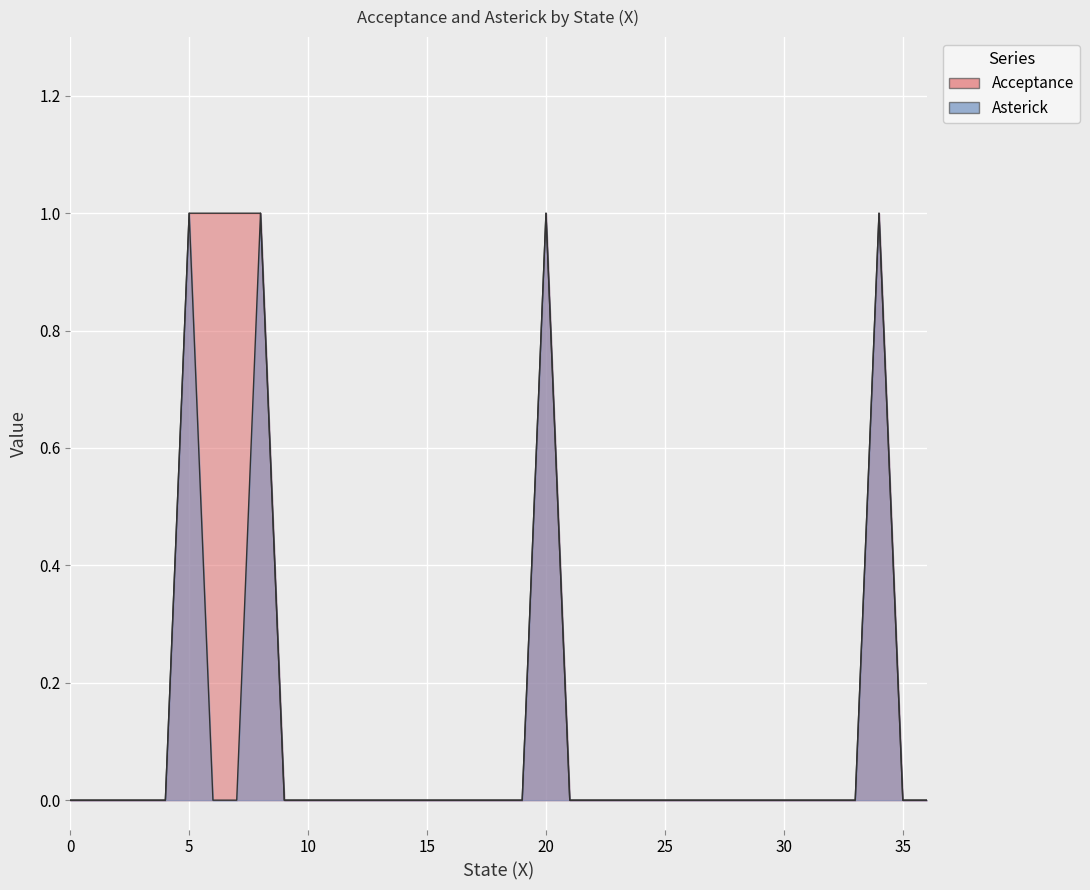

Which has a higher value, 16 or 20?

20